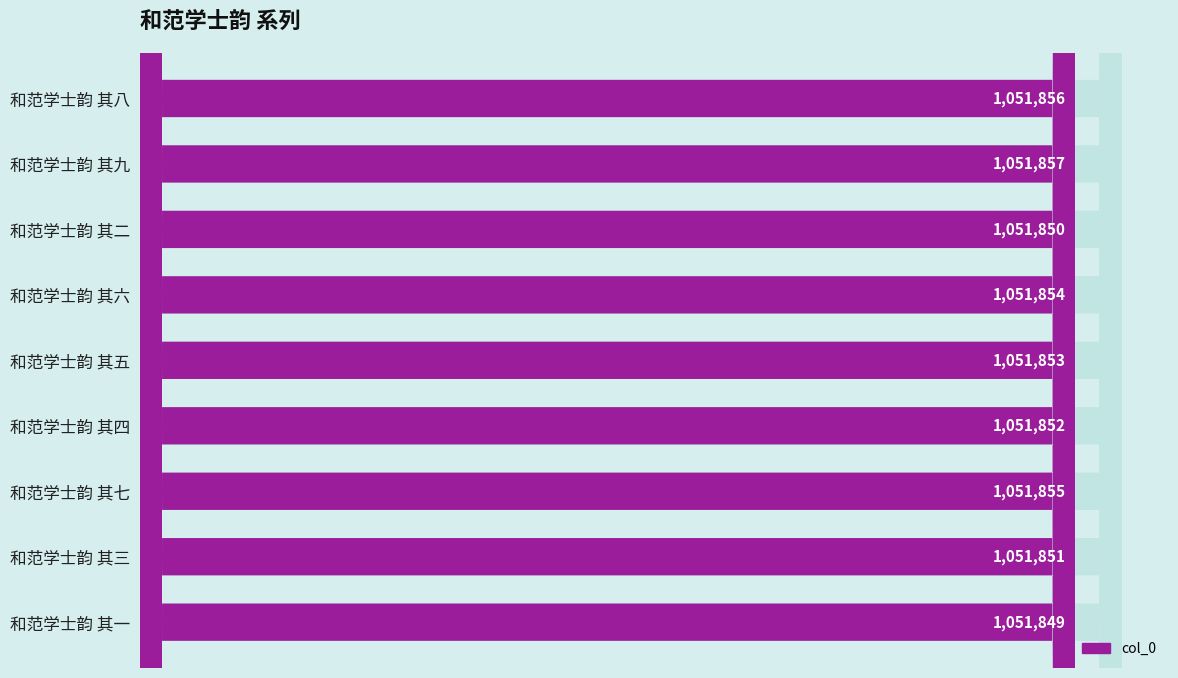

What is the difference between the maximum and minimum values?

8